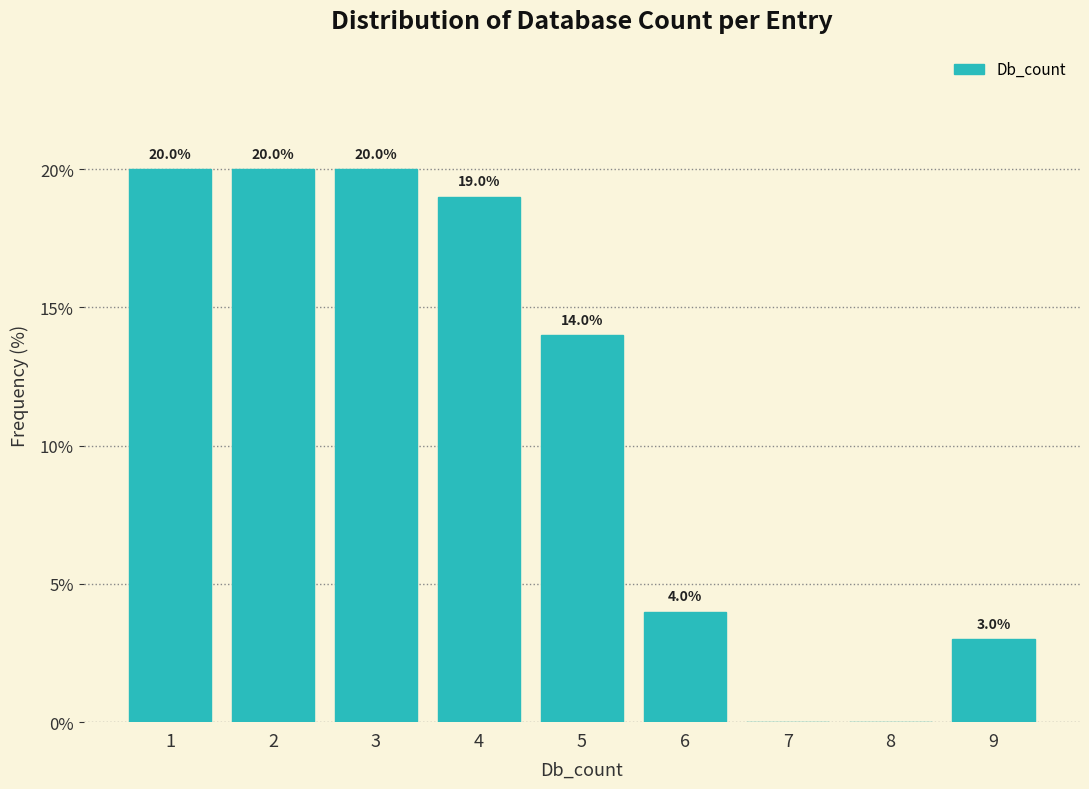

Reading left to right, transcribe all the data shown in this chart.

1=20.0	2=20.0	3=20.0	4=19.0	5=14.0	6=4.0	7=0.0	8=0.0	9=3.0